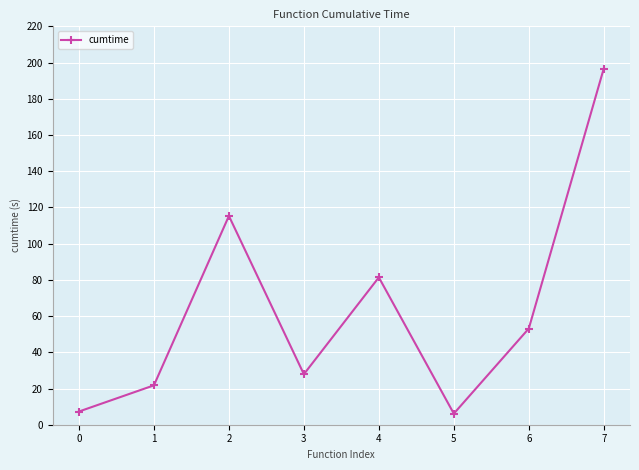

Reading left to right, list all the values displayed in this chart.

0=7.3	1=21.7	2=115.3	3=27.9	4=81.4	5=6.1	6=53.1	7=196.7